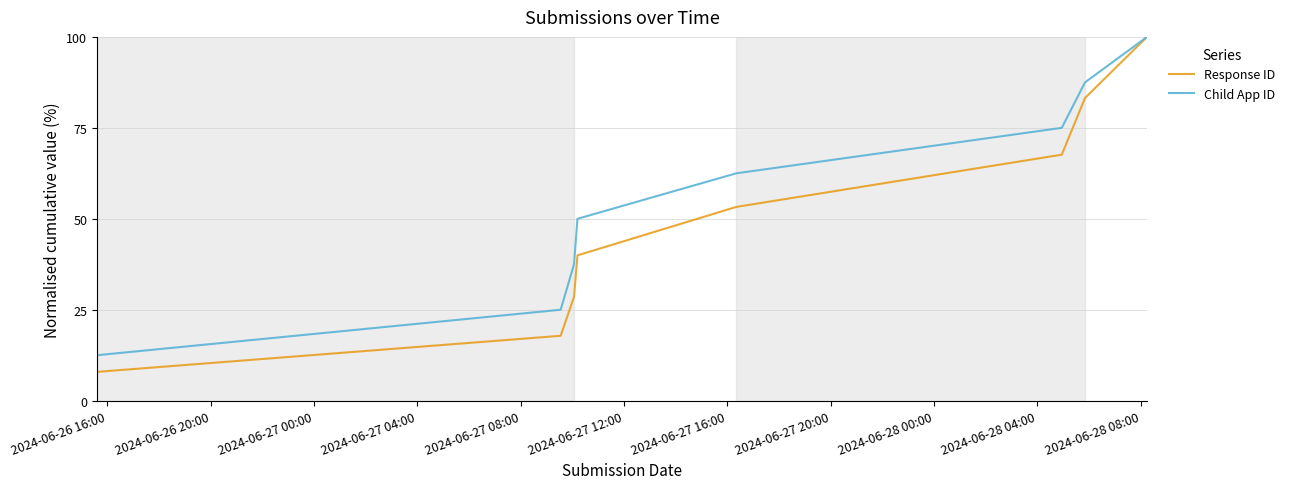

What is the highest value of the Response ID series?

100.0